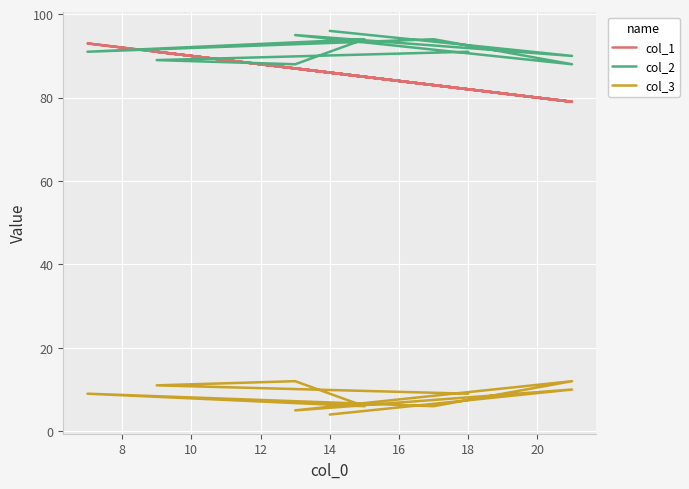

In col_1, how many points are higher than both neighbors (excluding endpoints)?

3